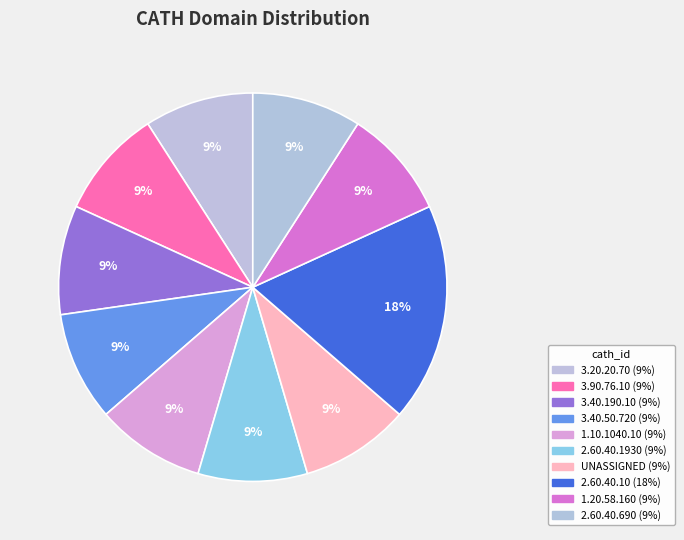

Combined, what portion of the pie is 1.20.58.160 and 3.20.20.70?

18.2%